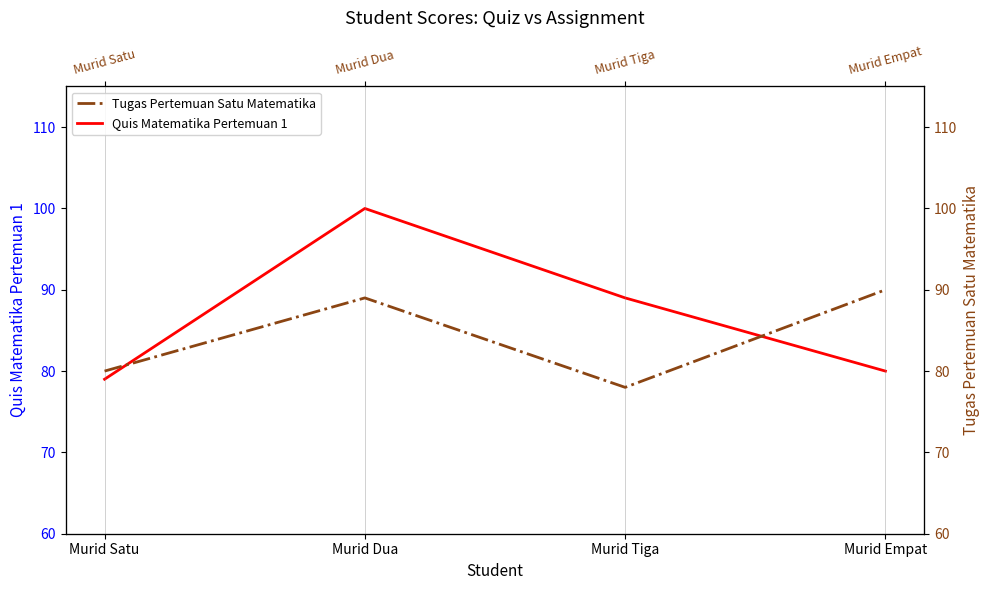

Is this an area chart (filled region under the line)?

No